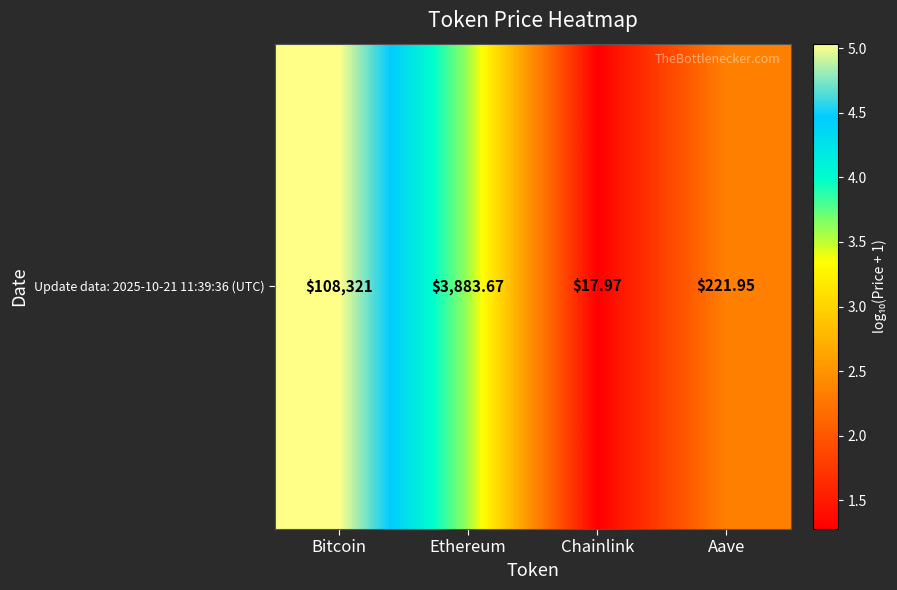

What is the smallest value displayed?

1.3